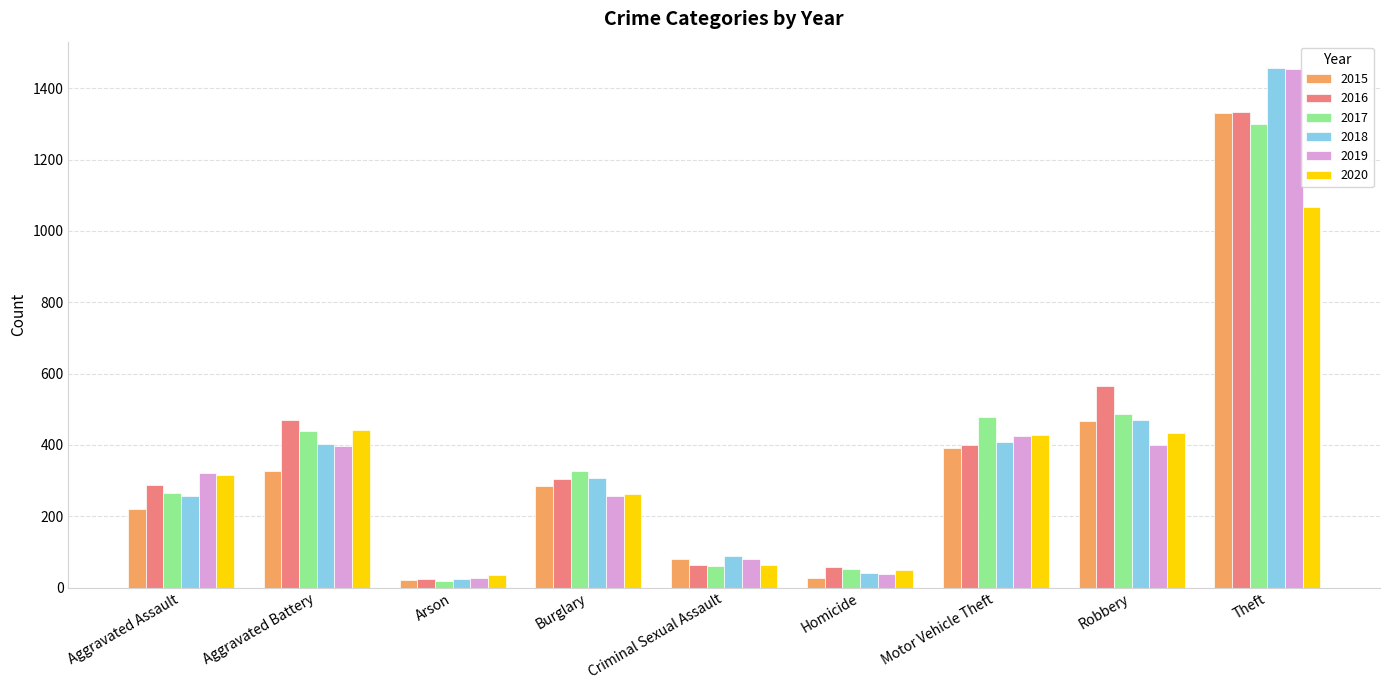

Which series has the widest spread of values?

2018